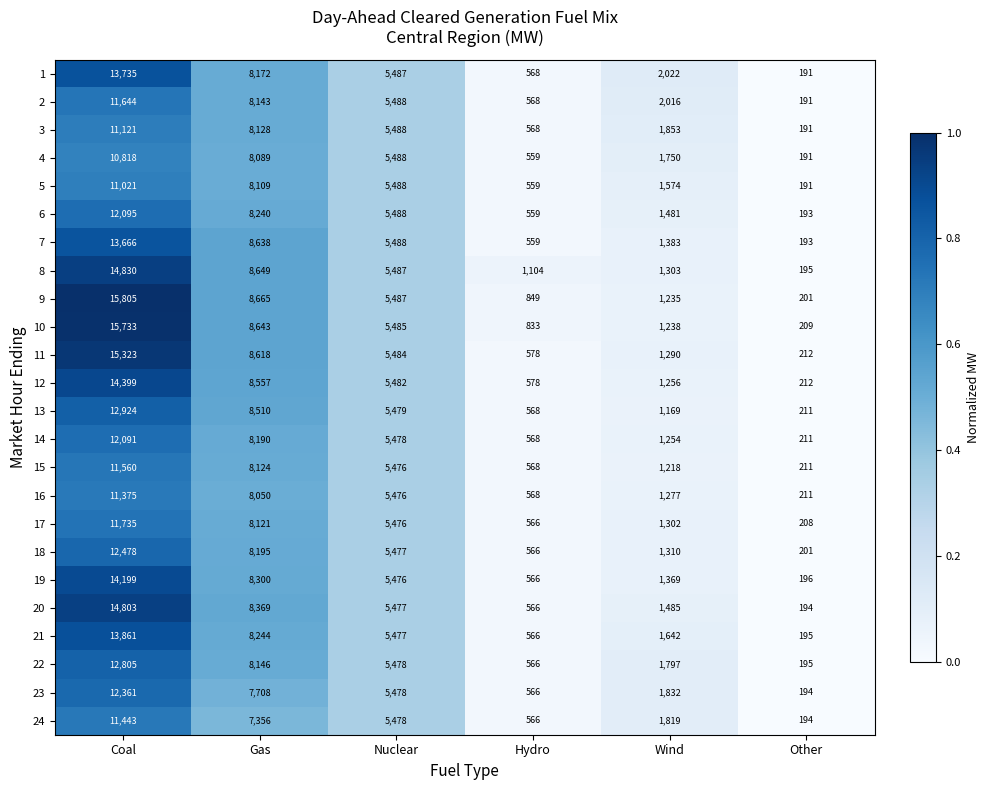

List the labels in order of 21 value, largest first.

Coal, Gas, Nuclear, Wind, Hydro, Other